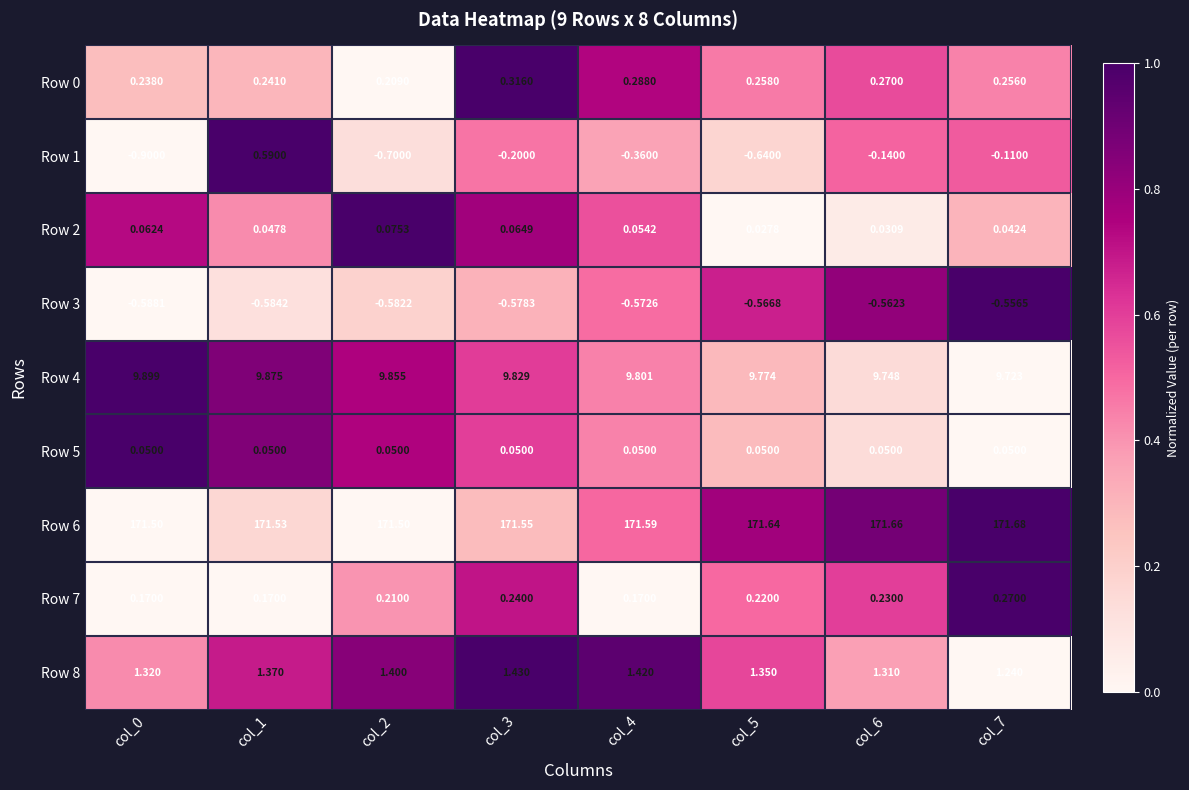

Which label corresponds to the largest value in the chart?

col_7